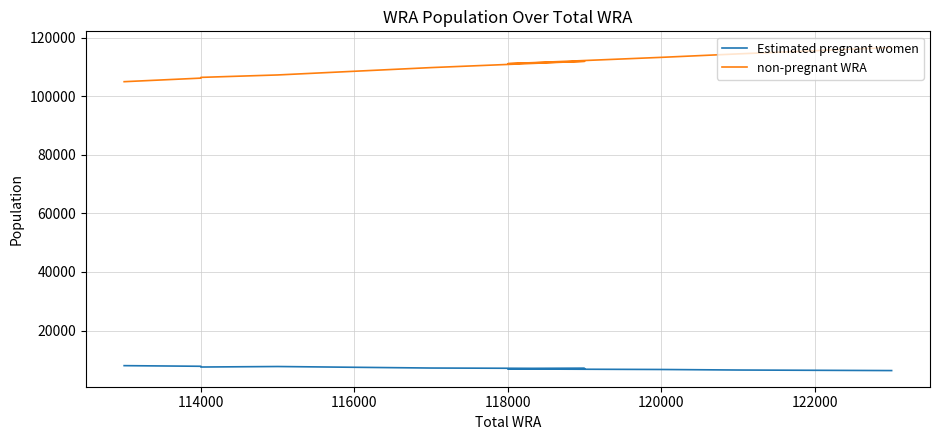

How many data points in Estimated pregnant women are less than 7184?

5